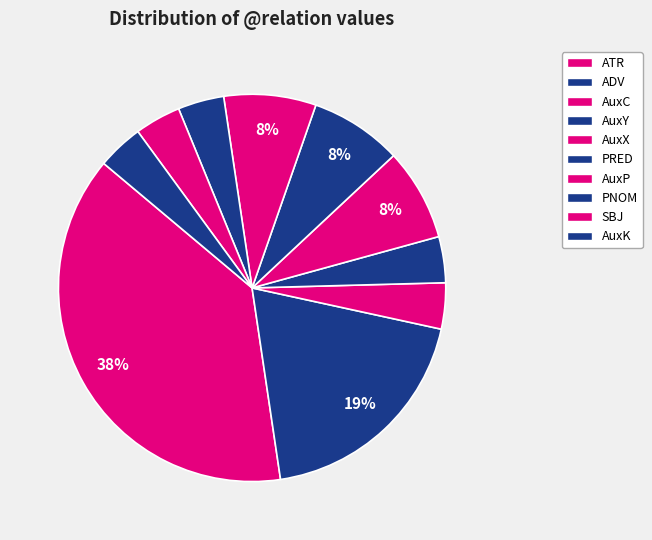

Is AuxK the majority of the pie?

No